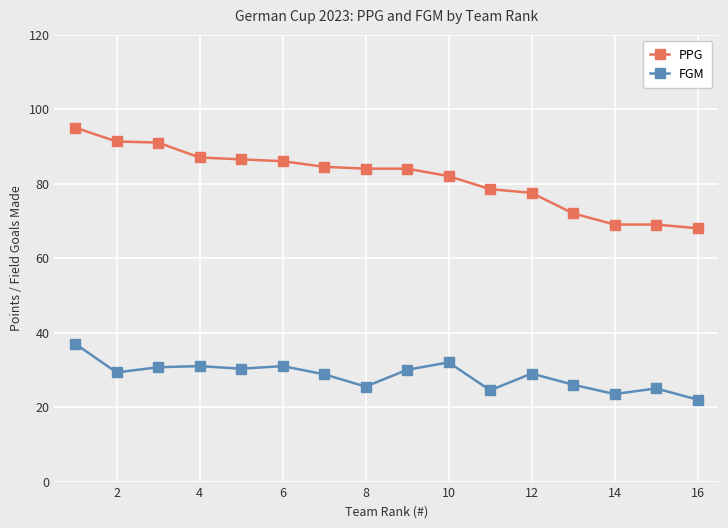

What is the difference between the maximum and second lowest values in the PPG series?

26.0